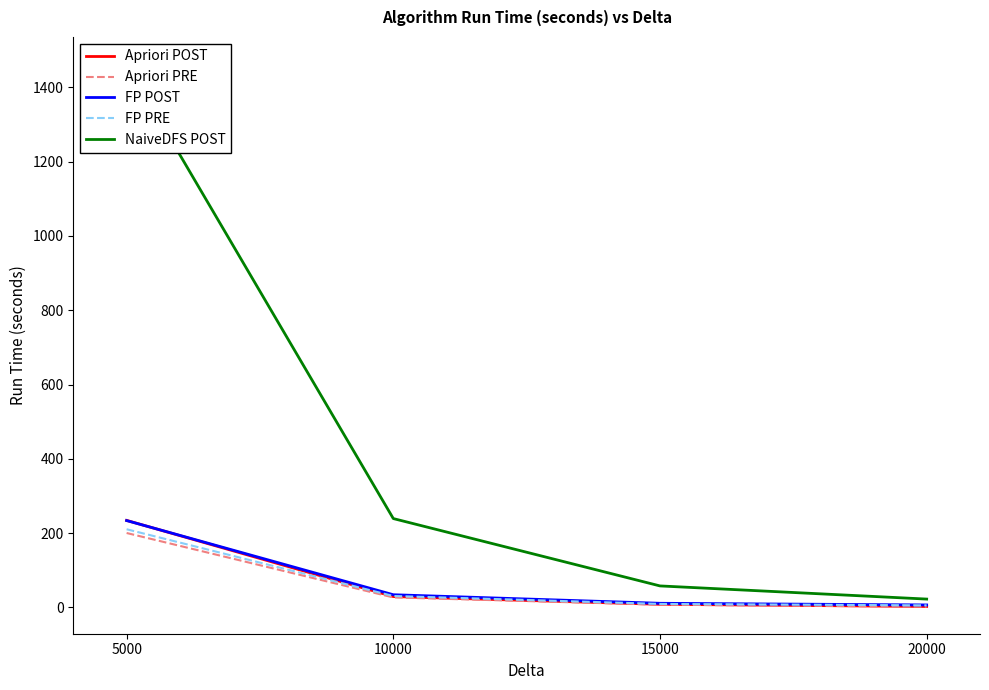

What is the average value of the Apriori POST series?

68.7